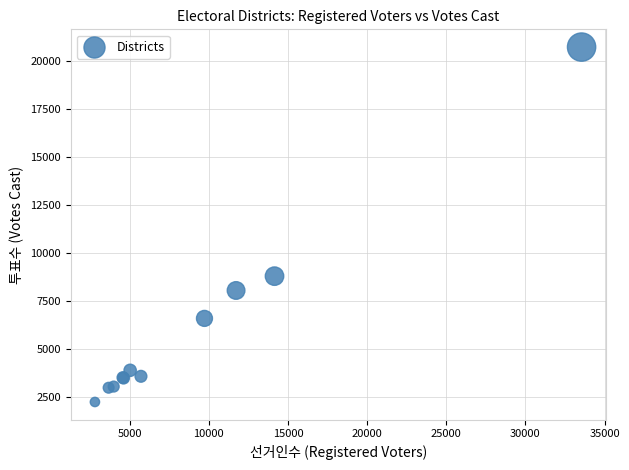

What Y value in the scatter plot is closest to 11498?

8810